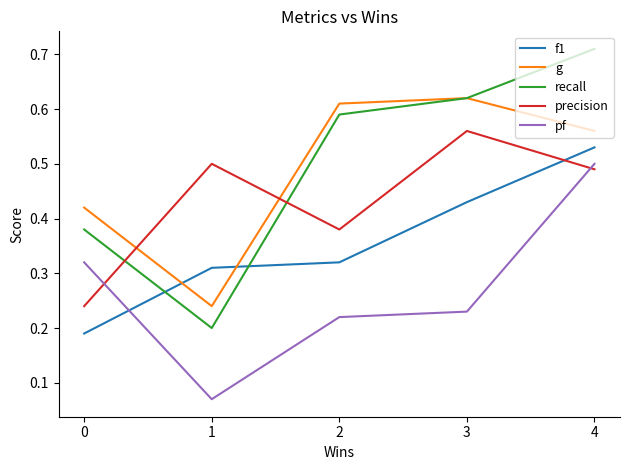

At which category does g reach its first local peak?

3